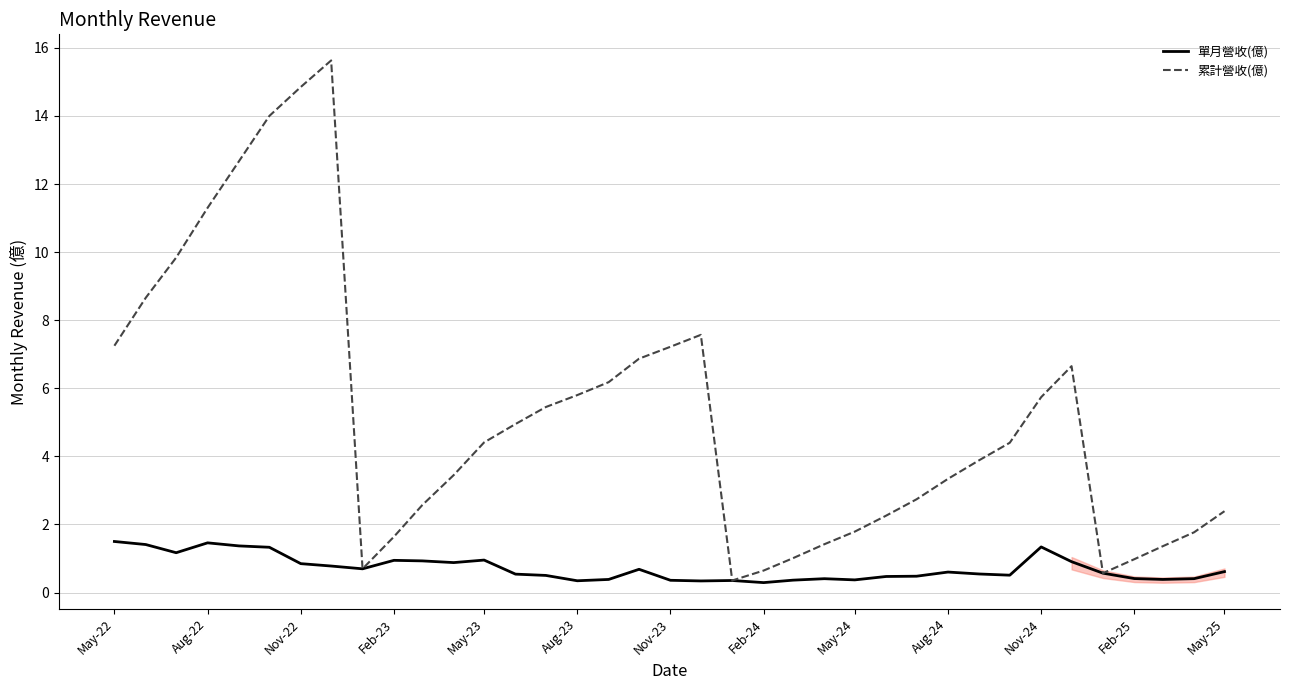

What is the maximum value shown in the chart?

15.6